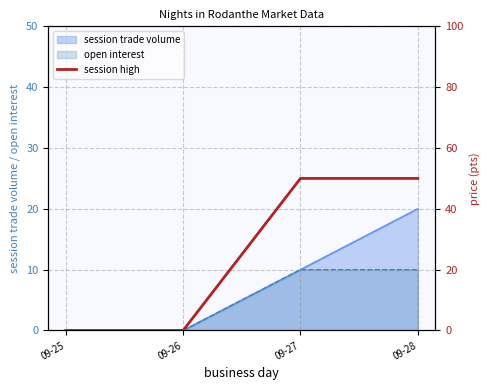

What is the highest value of the open interest series?

10